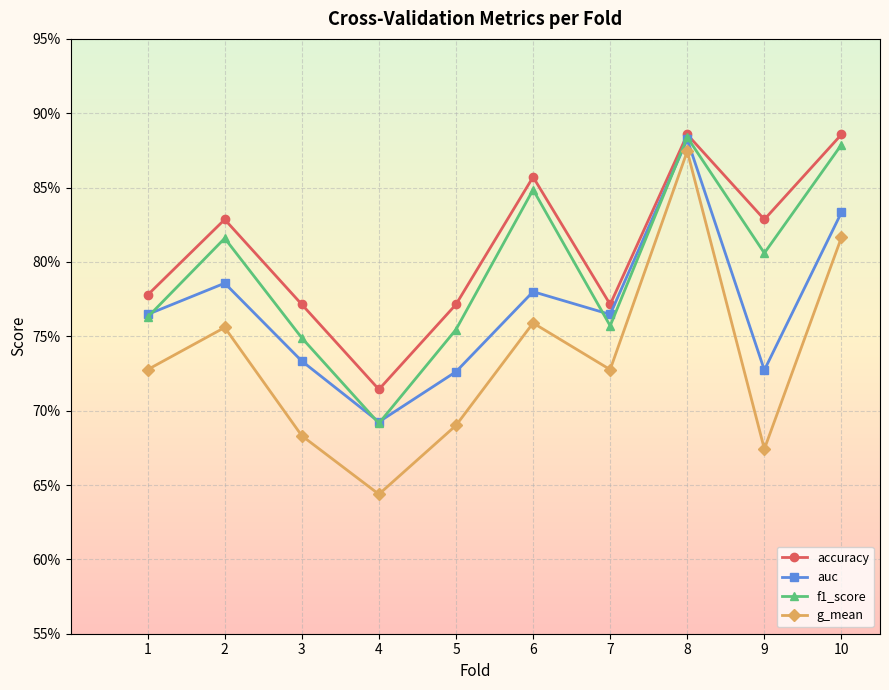

Reading left to right, transcribe all the data shown in this chart.

accuracy: 1=0.8	2=0.8	3=0.8	4=0.7	5=0.8	6=0.9	7=0.8	8=0.9	9=0.8	10=0.9
auc: 1=0.8	2=0.8	3=0.7	4=0.7	5=0.7	6=0.8	7=0.8	8=0.9	9=0.7	10=0.8
f1_score: 1=0.8	2=0.8	3=0.7	4=0.7	5=0.8	6=0.8	7=0.8	8=0.9	9=0.8	10=0.9
g_mean: 1=0.7	2=0.8	3=0.7	4=0.6	5=0.7	6=0.8	7=0.7	8=0.9	9=0.7	10=0.8